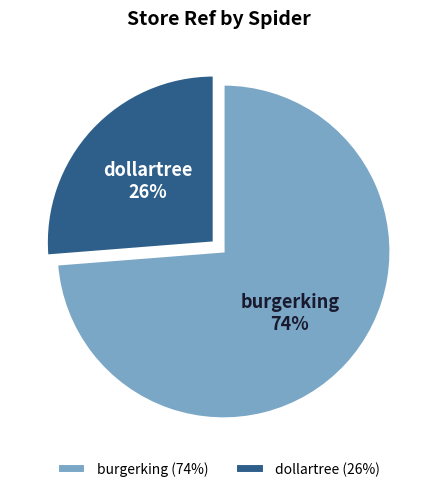

True or false: burgerking accounts for 74% of the total.

True